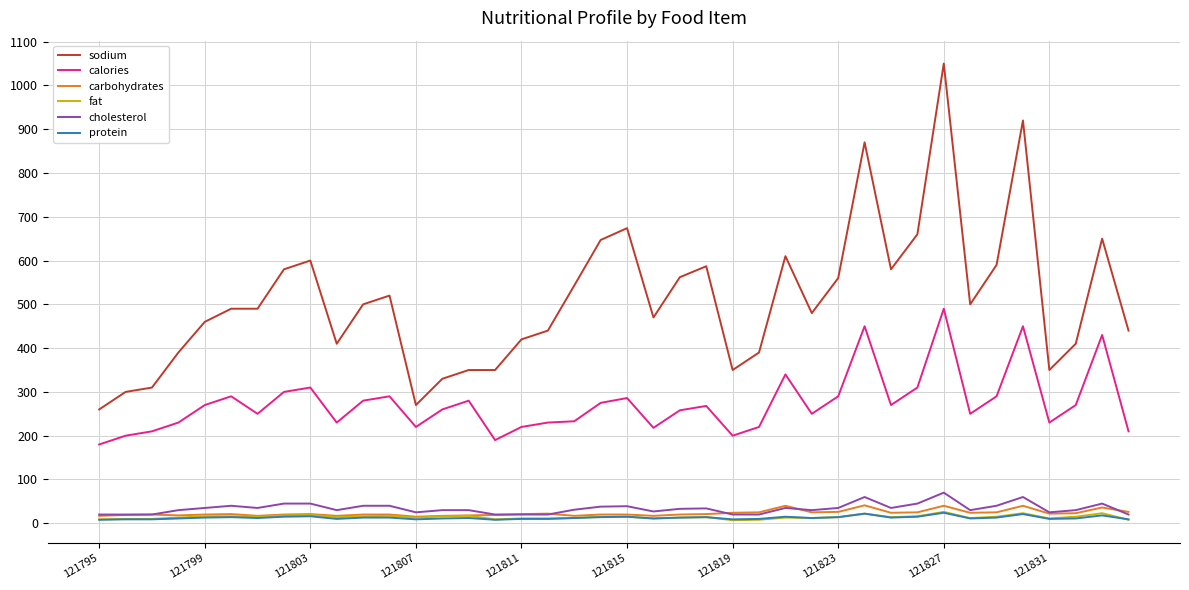

Which series has the largest total across all categories?

sodium